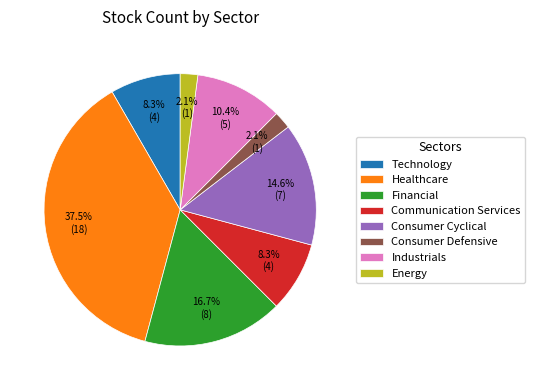

What percentage is the Financial slice, to the nearest percent?

17%